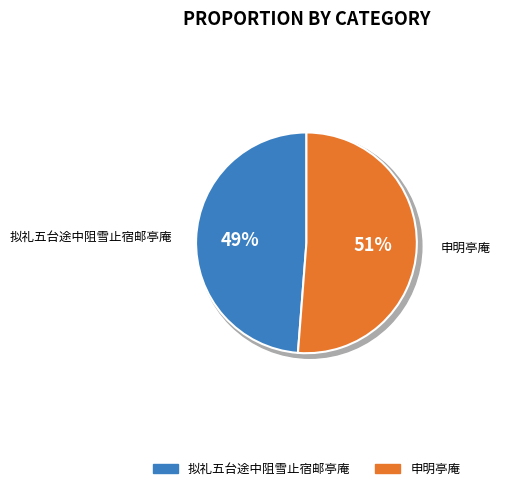

What percentage do 拟礼五台途中阻雪止宿邮亭庵 and 申明亭庵 together represent?

100.0%